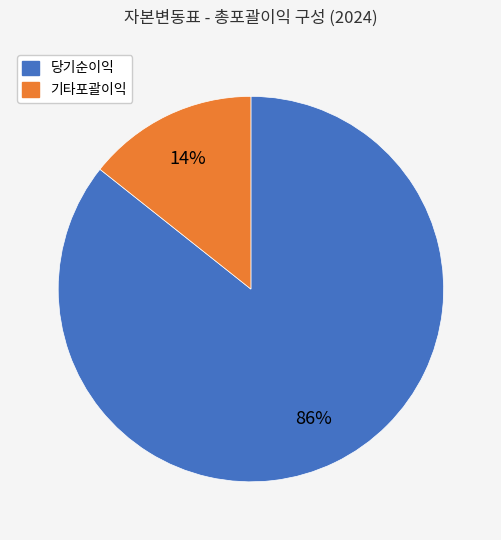

To the nearest percent, what is the average slice percentage?

50%